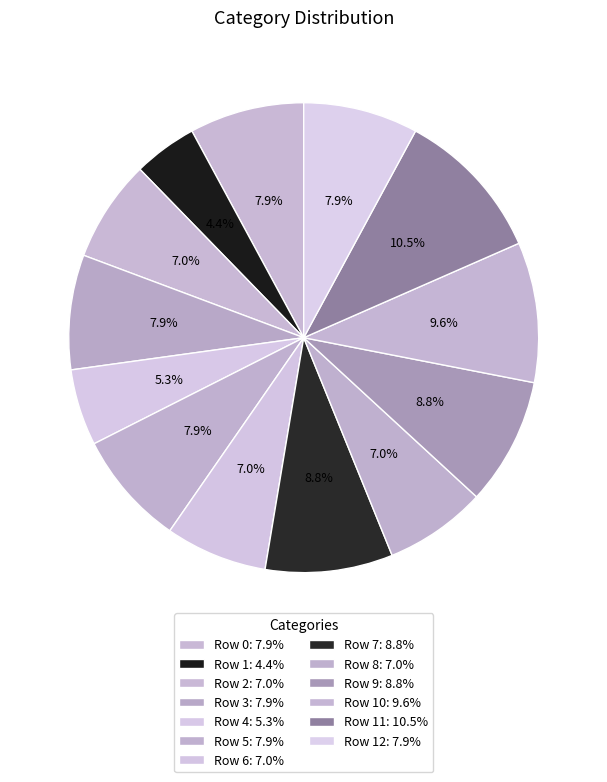

Count the number of slices in the pie.

13